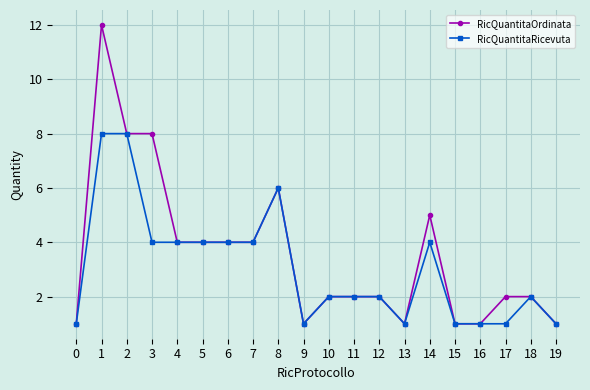

True or false: RicQuantitaOrdinata has more than 1 points higher than both neighbors.

True